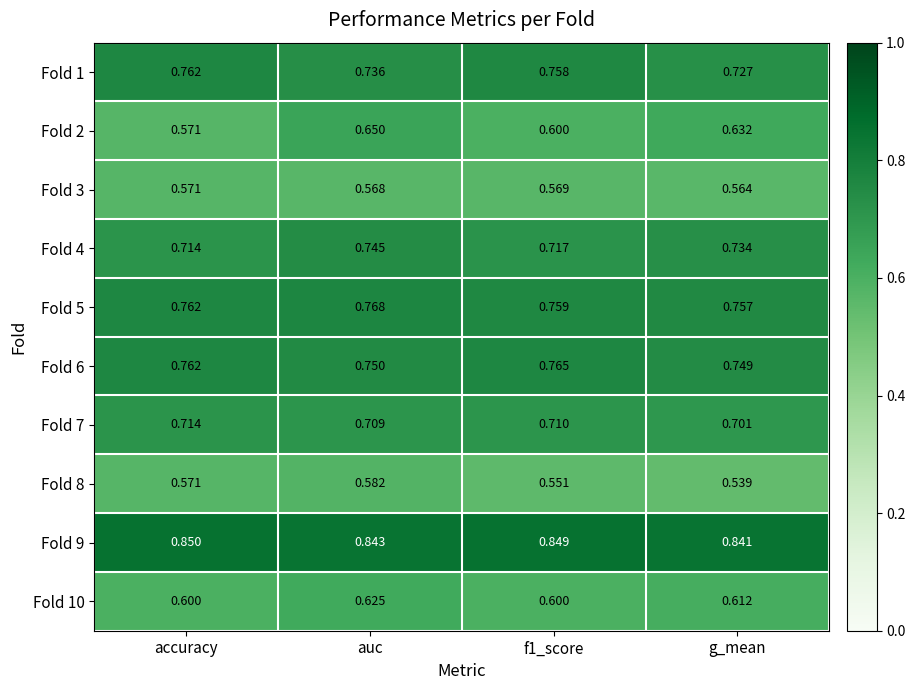

At which category is the sum across all series the highest?

auc